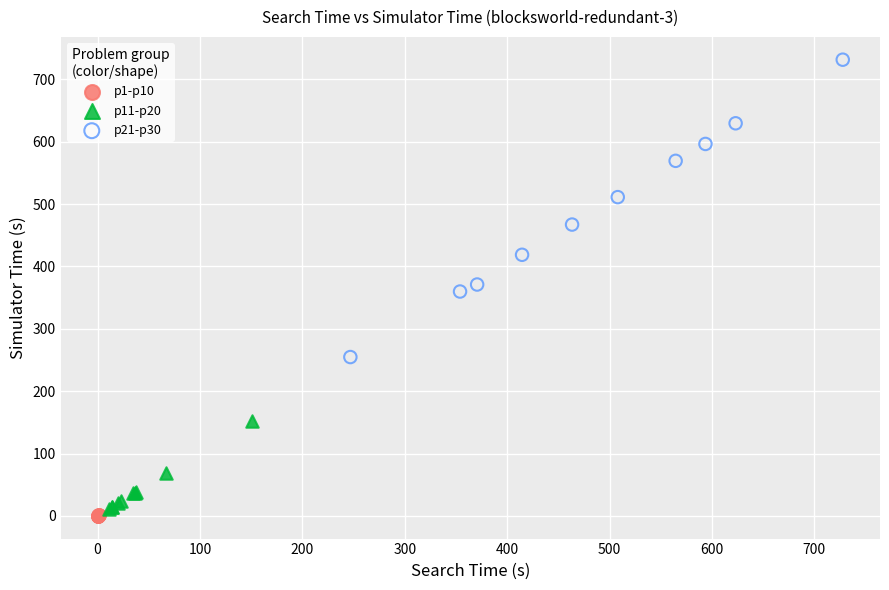

What are all the series names shown in the legend?

p1-p10, p11-p20, p21-p30